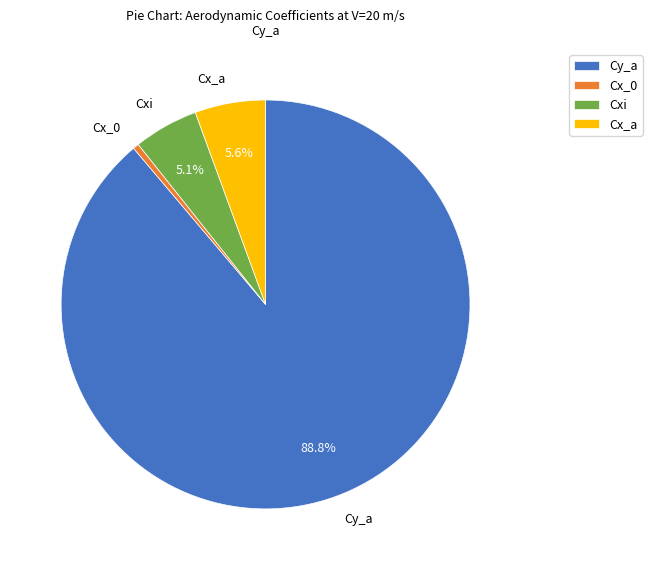

What is the ratio of the value at Cxi to the value at Cx_a?

0.9